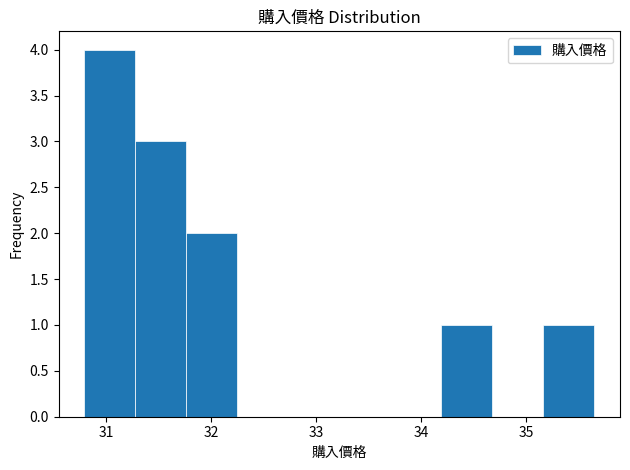

Reading left to right, list every bar in this chart as the range it spans on the x-axis followed by its height. Neither the bar edges nor the heights are printed on the chart, so give them approximately, as read against the axes.

30.8 to 31.3: 4
31.3 to 31.8: 3
31.8 to 32.2: 2
32.2 to 32.7: 0
32.7 to 33.2: 0
33.2 to 33.7: 0
33.7 to 34.2: 0
34.2 to 34.7: 1
34.7 to 35.2: 0
35.2 to 35.7: 1